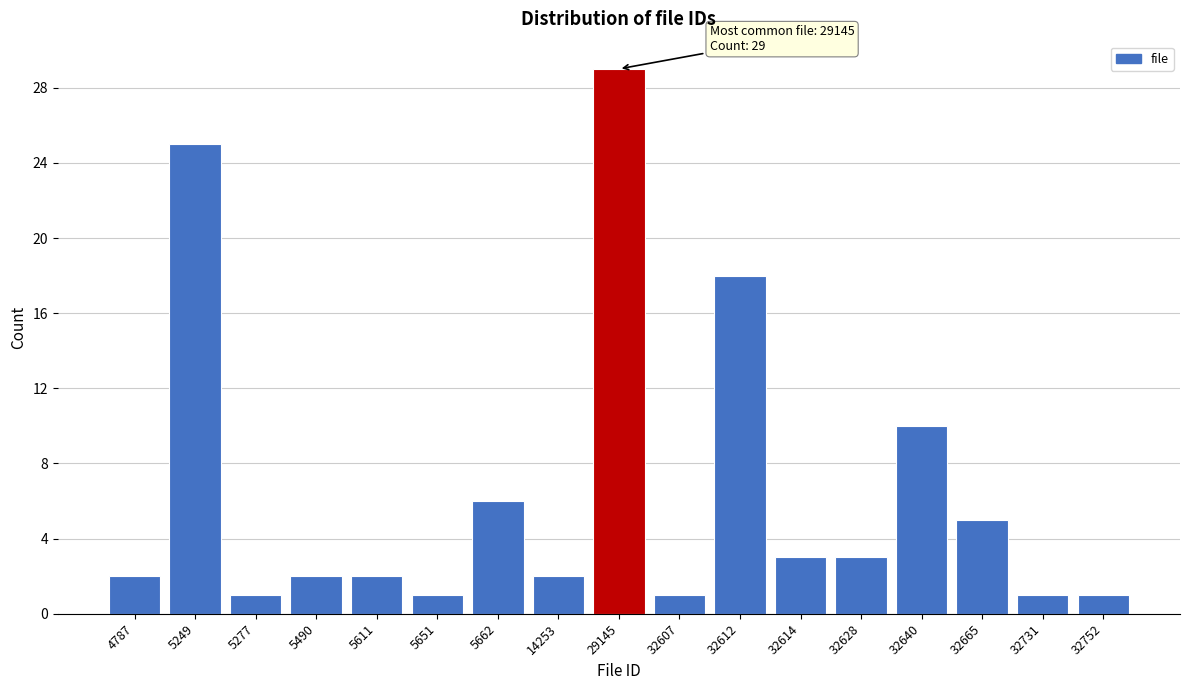

Reading left to right, transcribe all the data shown in this chart.

4787=2	5249=25	5277=1	5490=2	5611=2	5651=1	5662=6	14253=2	29145=29	32607=1	32612=18	32614=3	32628=3	32640=10	32665=5	32731=1	32752=1